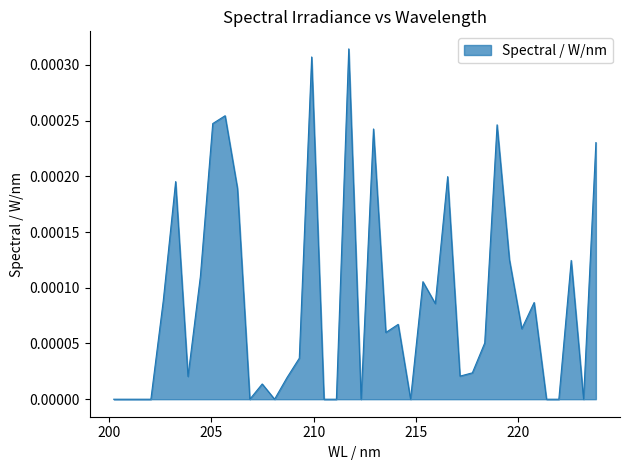

Count the number of categories in the chart.

40